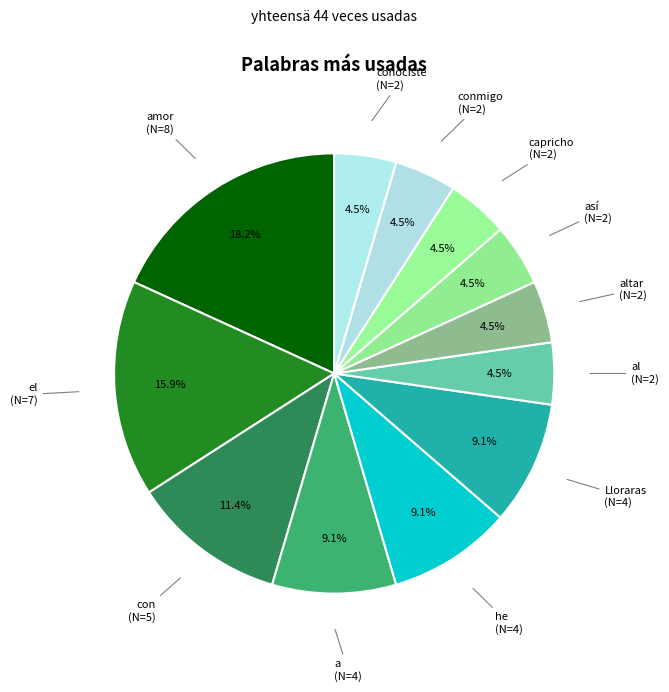

Count the number of slices in the pie.

12